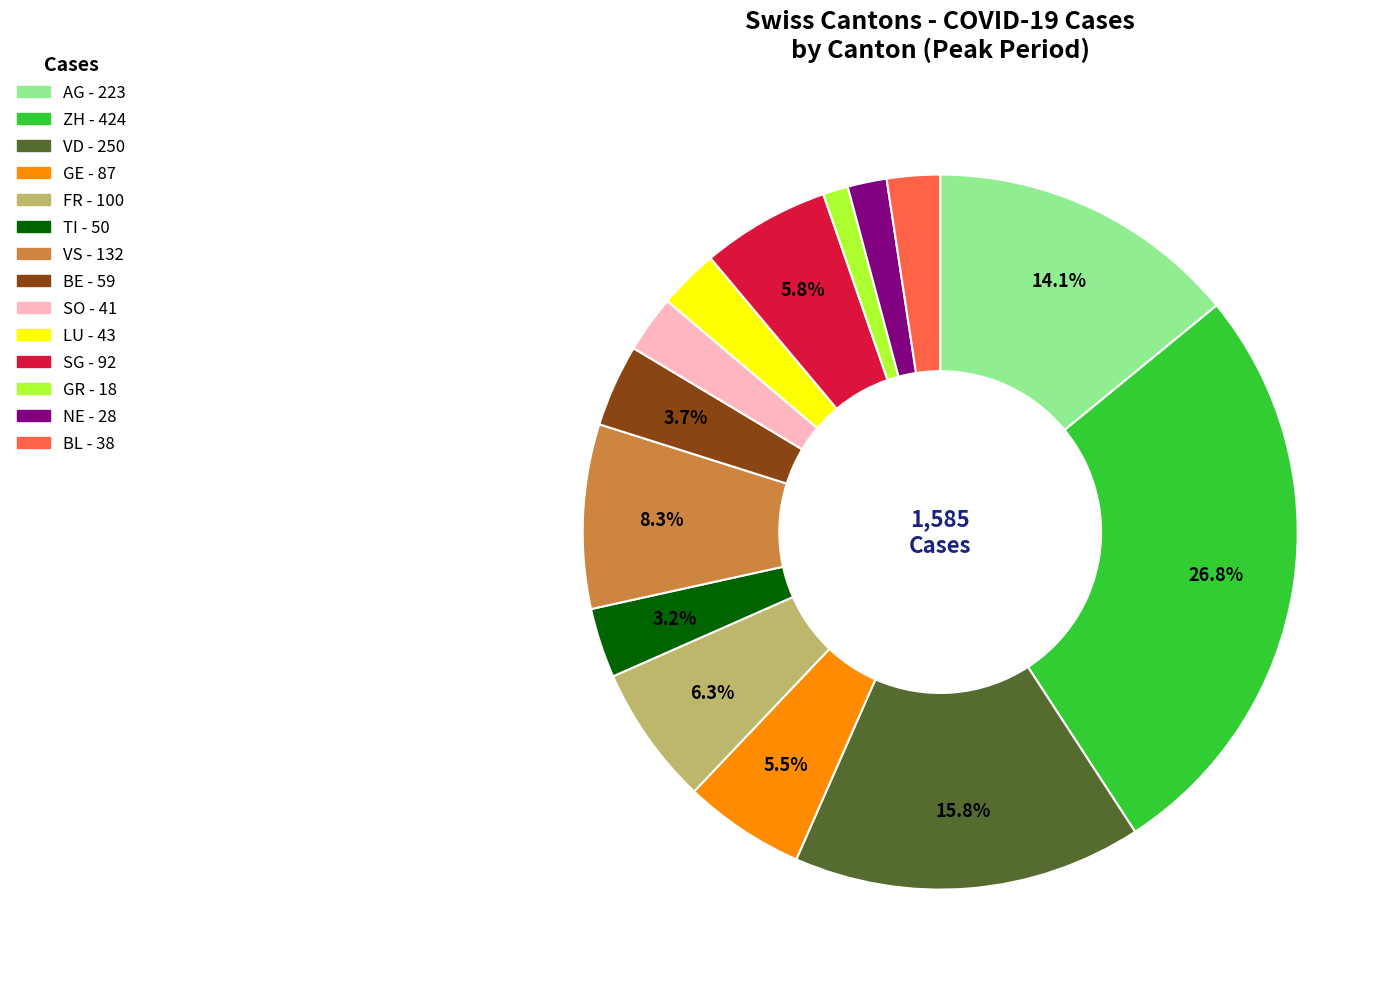

To the nearest percent, what is the average slice percentage?

7%